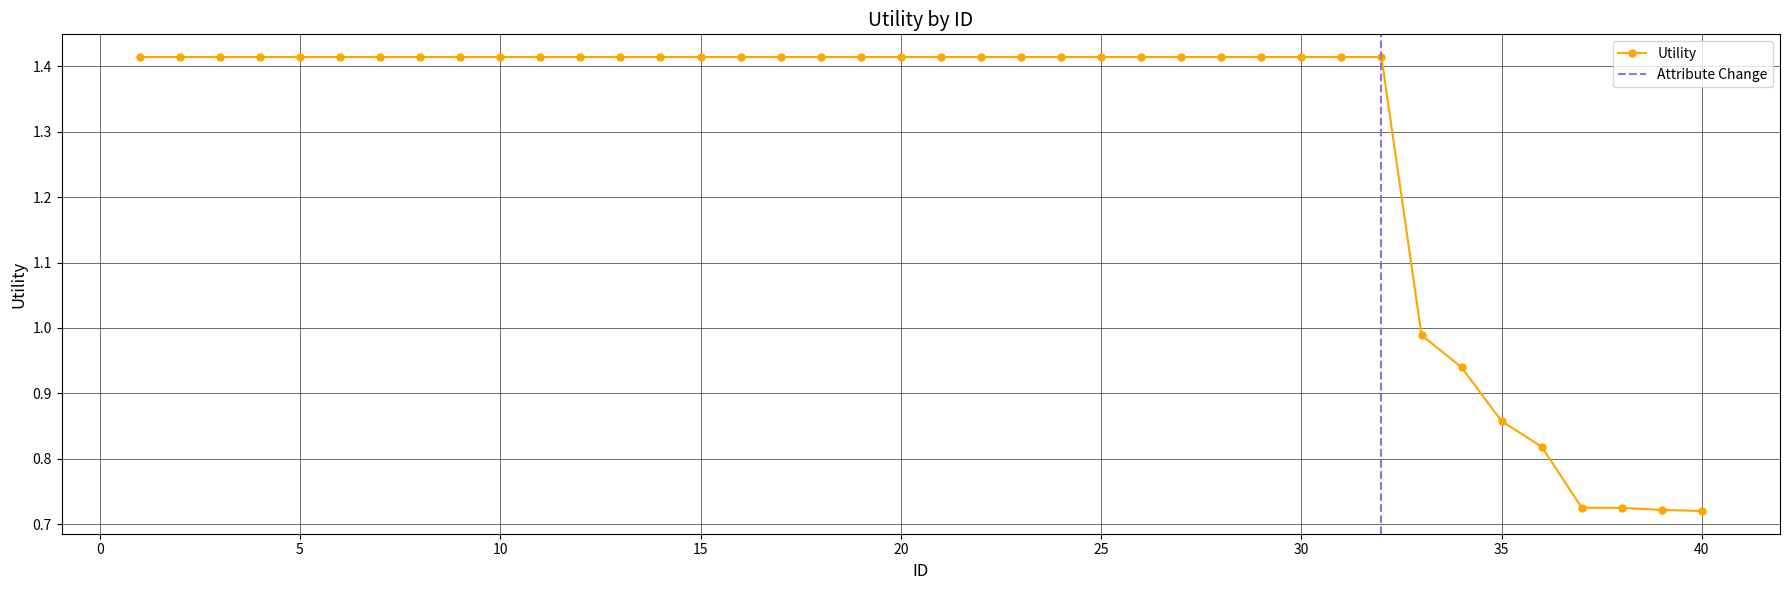

Count the number of values greater than 1.

32